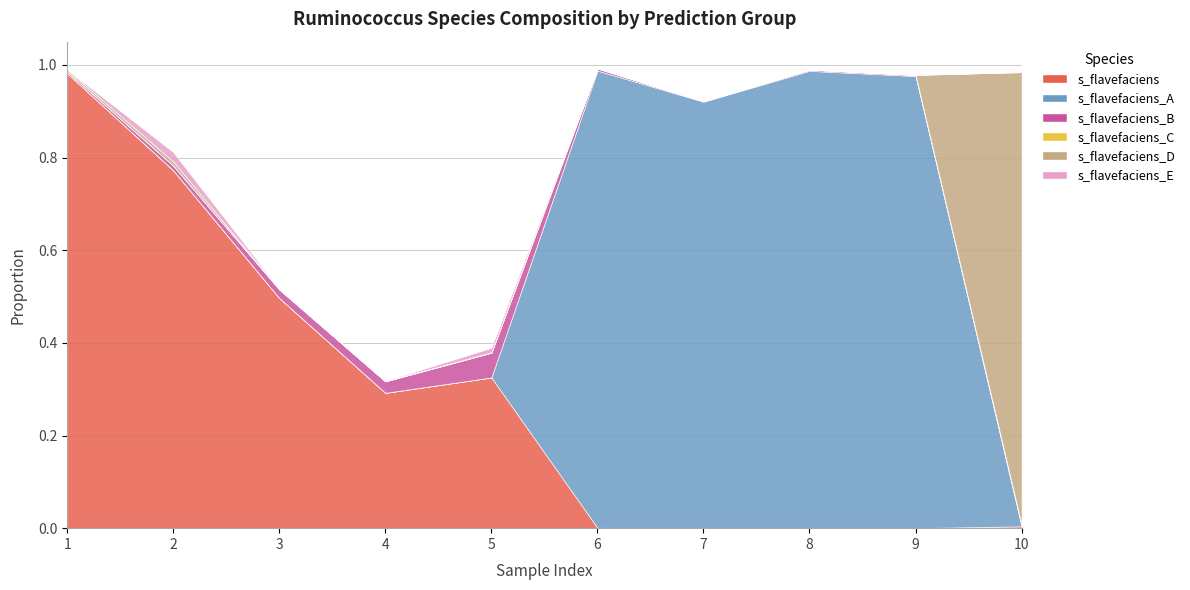

What is the difference between the second highest and minimum values in the s__Ruminococcus flavefaciens series?

0.8